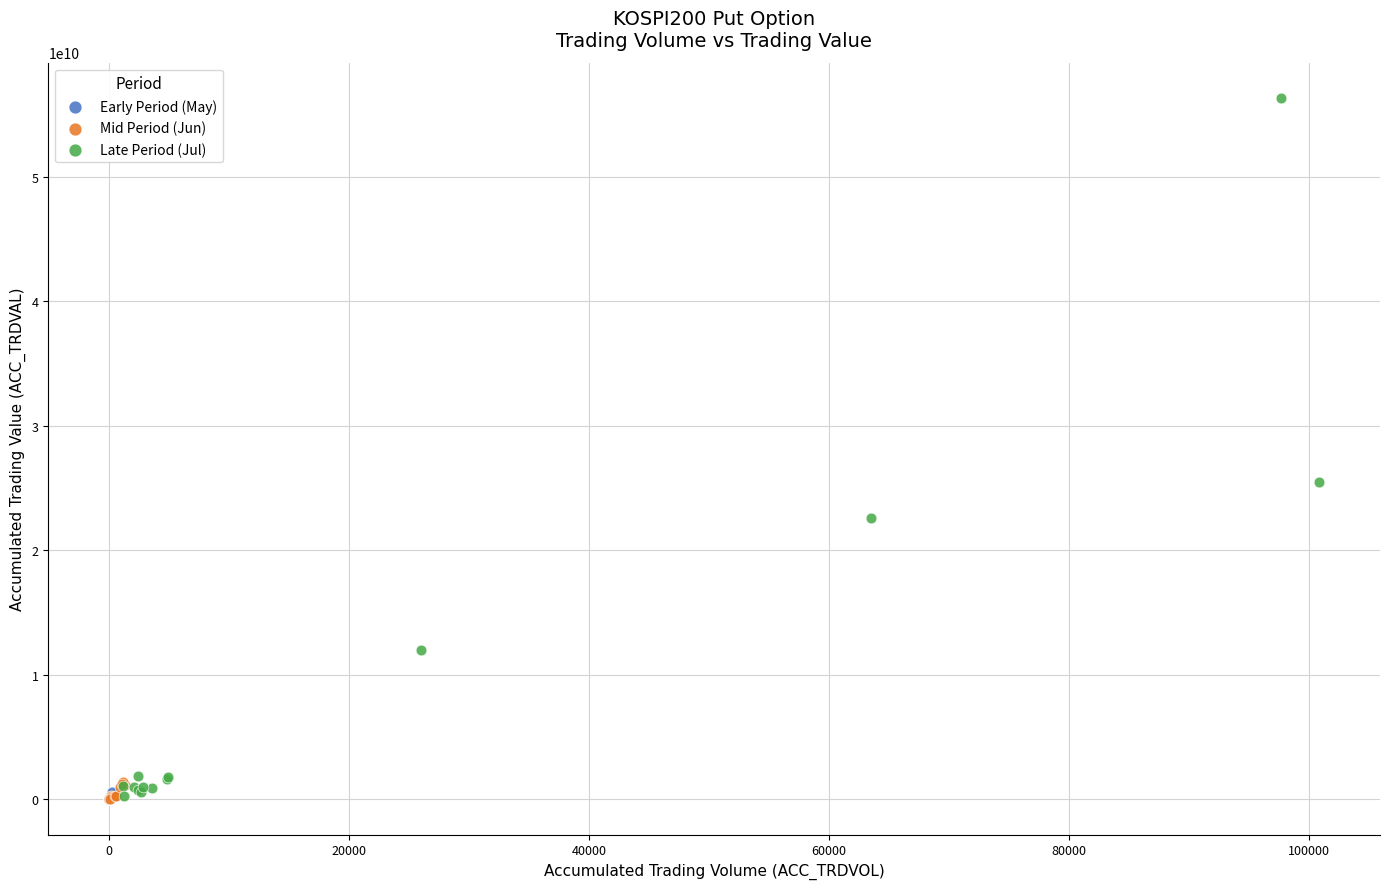

Which series has the largest Y range (max minus min)?

Late Period (Jul)